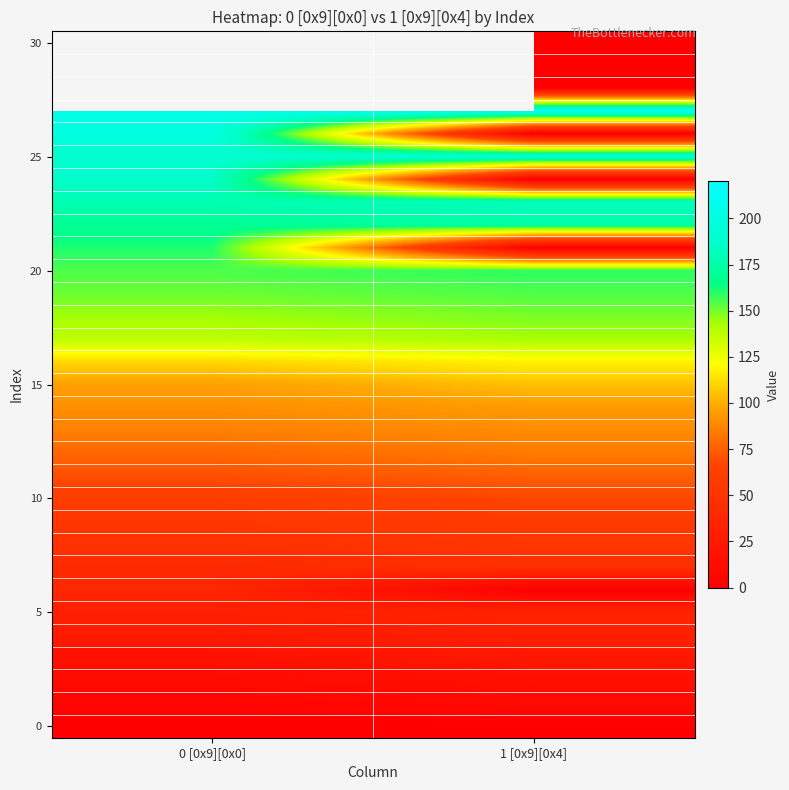

Count the number of categories in the chart.

2